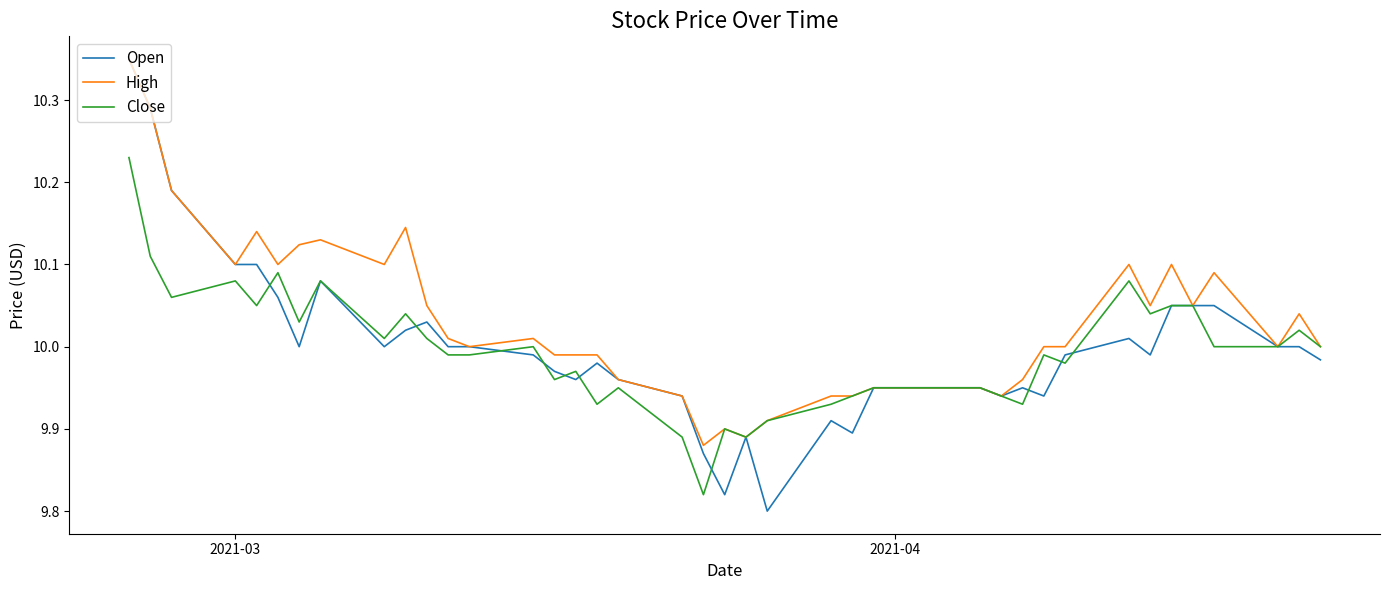

How many lines are shown in the chart?

3